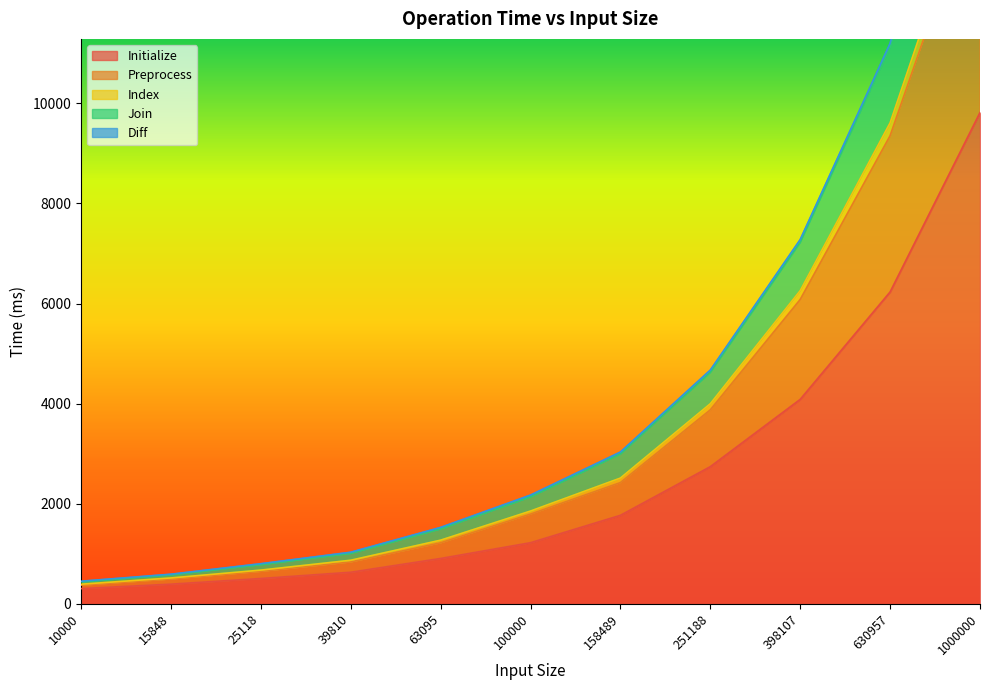

Is it true that Initialize equals 1769 at 158489?

True